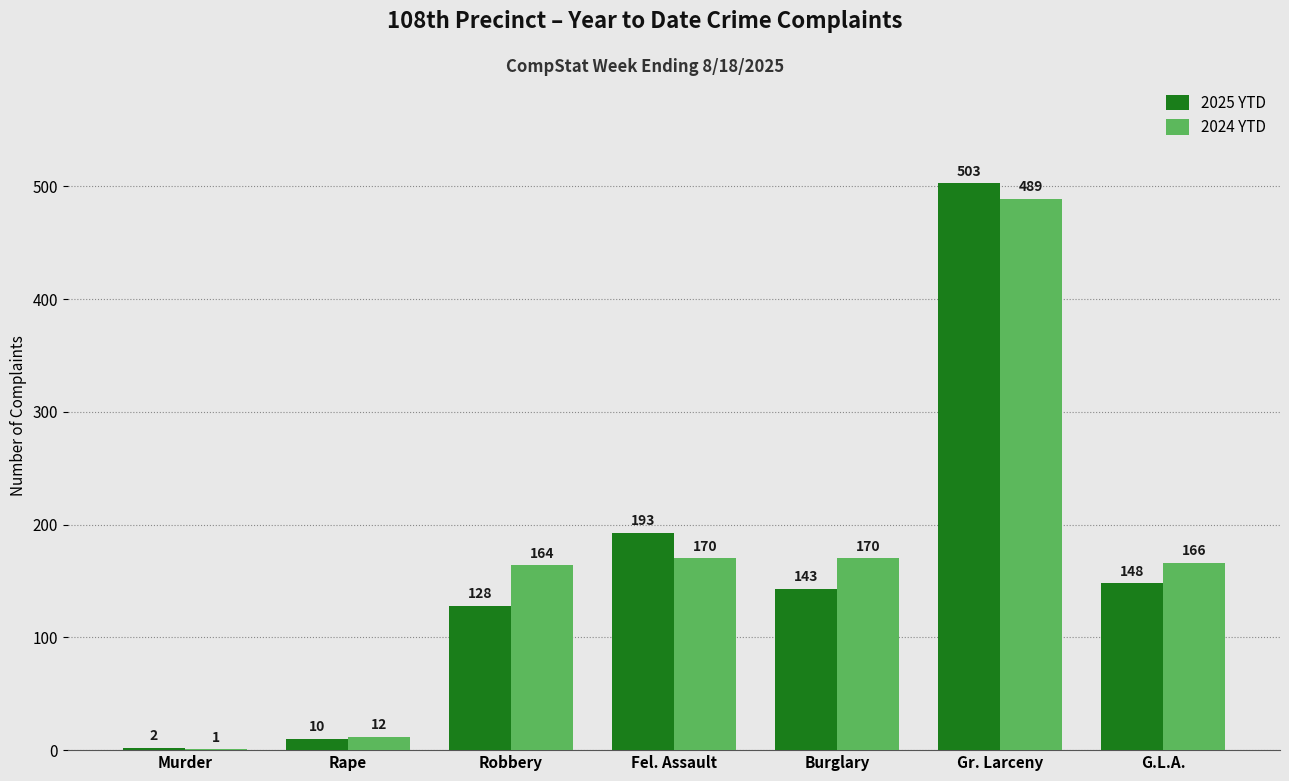

Which category has the highest value across all series?

Gr. Larceny